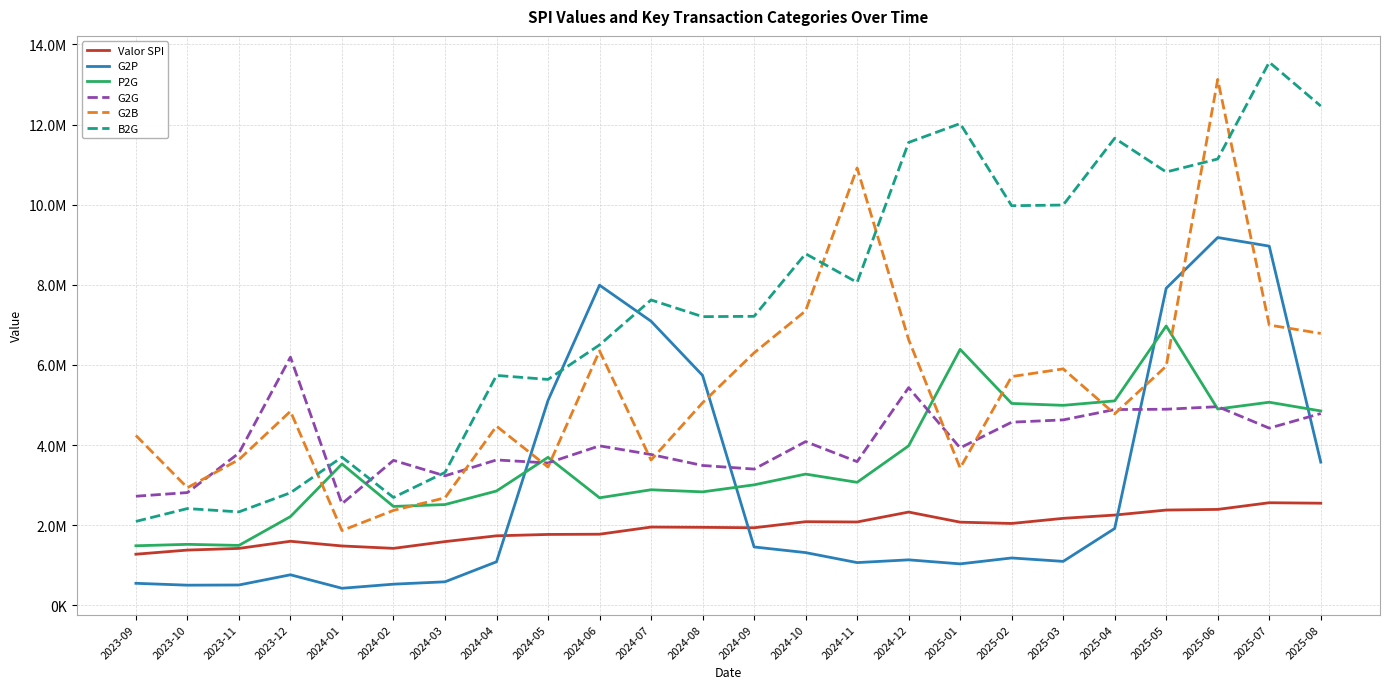

Rank the series at 2024-12 from lowest to highest value.

G2P, Valor SPI, P2G, G2G, G2B, B2G